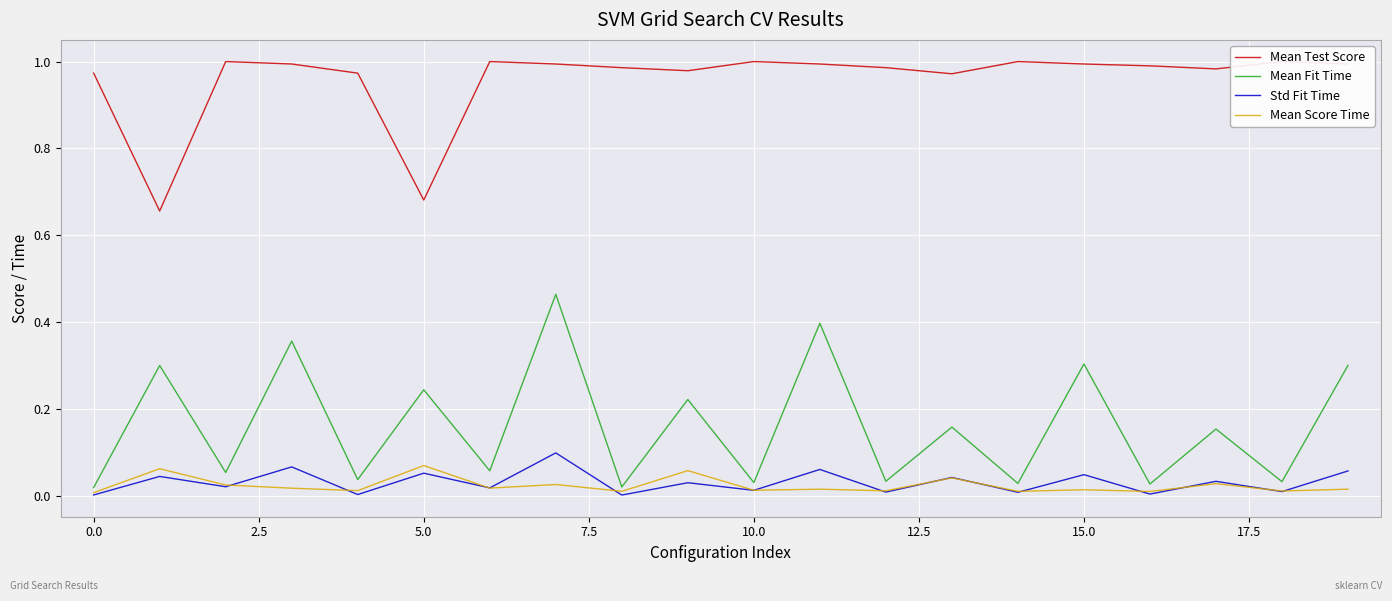

Rank the series by their maximum value, from lowest to highest.

Mean Score Time, Std Fit Time, Mean Fit Time, Mean Test Score